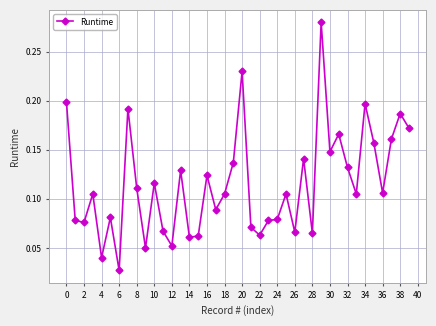

What is the sum of all values?

4.6